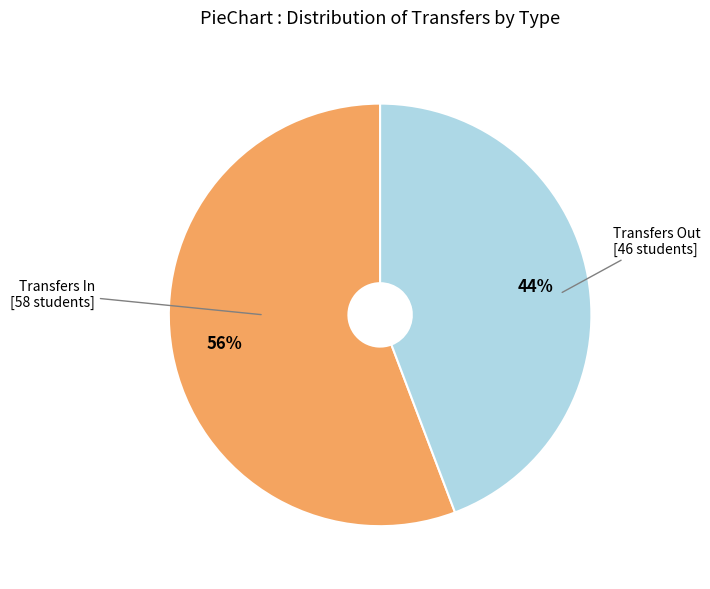

To the nearest percent, what is the average slice percentage?

50%